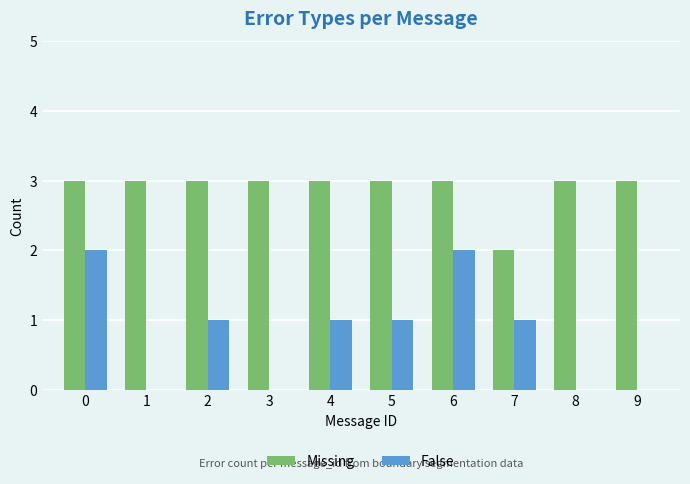

Reading left to right, extract all data points from this chart.

Missing: 0=3	1=3	2=3	3=3	4=3	5=3	6=3	7=2	8=3	9=3
False: 0=2	1=0	2=1	3=0	4=1	5=1	6=2	7=1	8=0	9=0